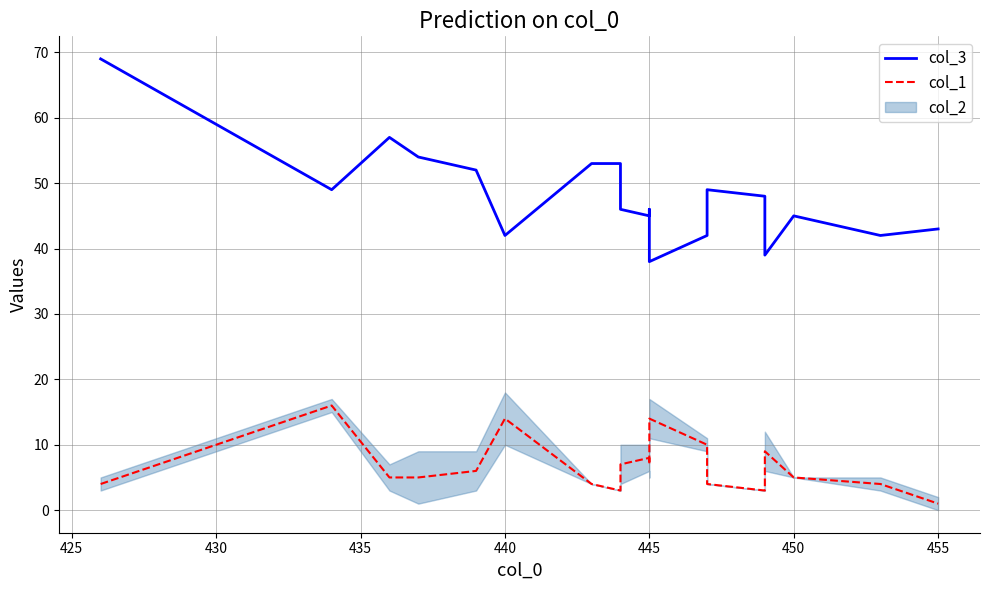

The col_3 series shows 17 at 445. True or false?

False